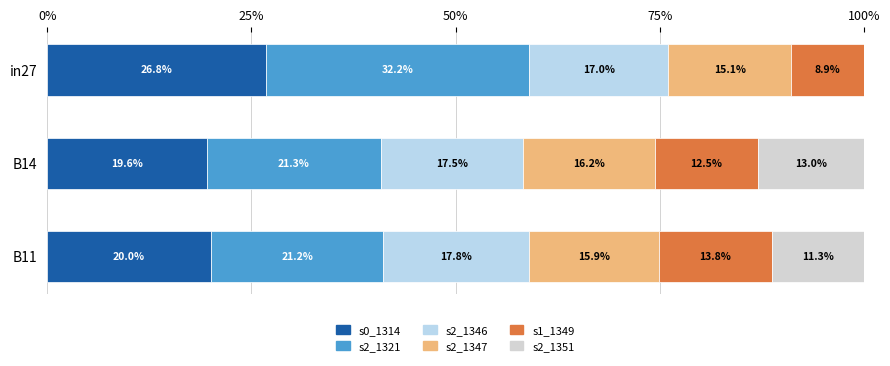

Count the number of categories in the chart.

3